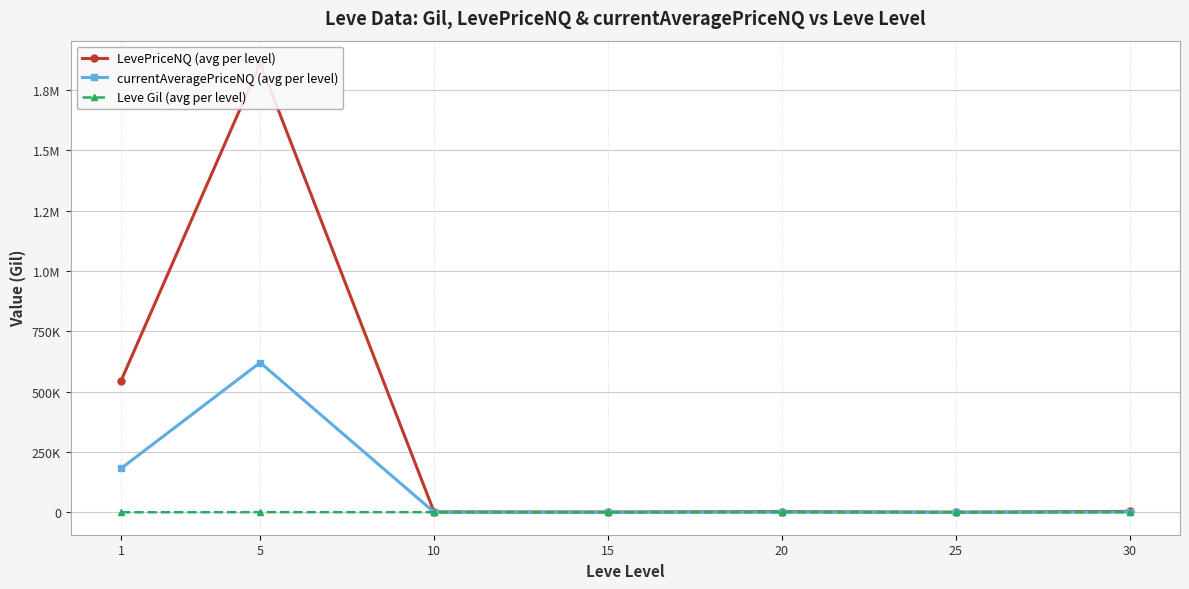

Which series has the largest range (max minus min)?

LevePriceNQ (avg per level)